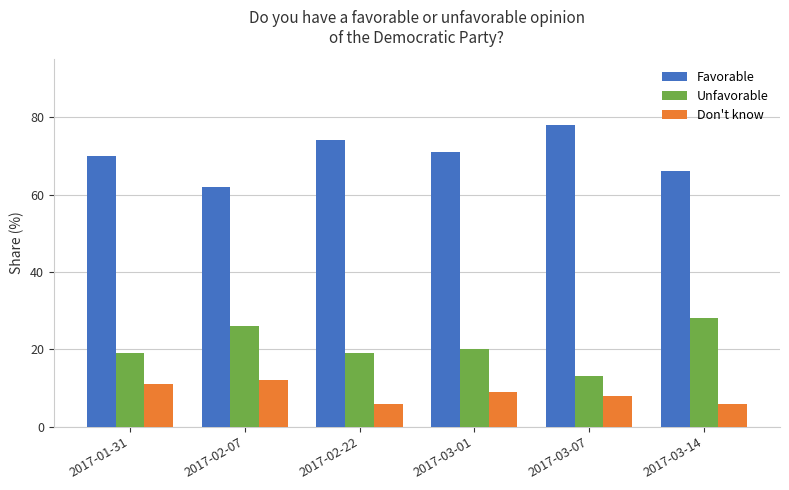

What position from the left is 2017-02-07?

2